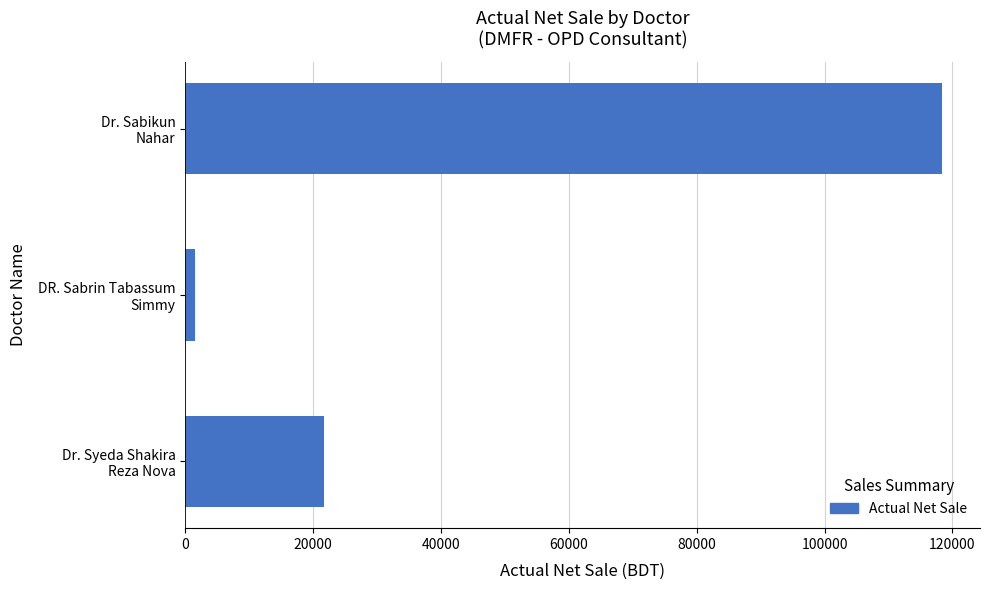

How many values are below 21670?

1